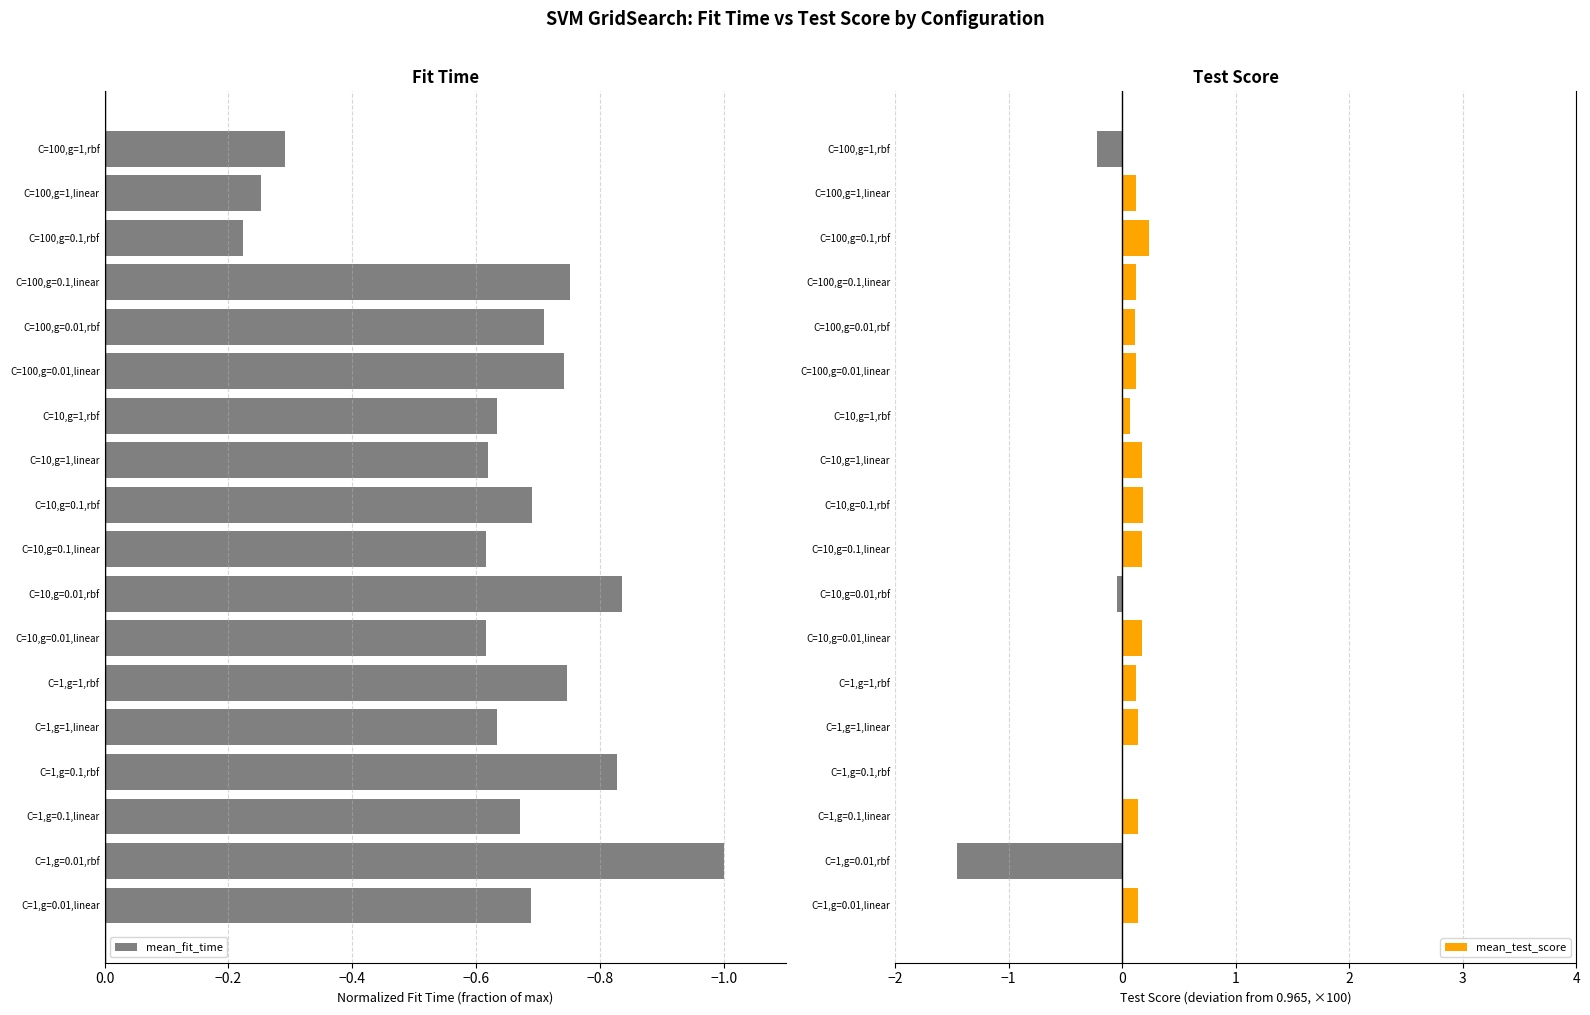

What value does the mean_test_score series have at C=10,g=1,linear?

0.2